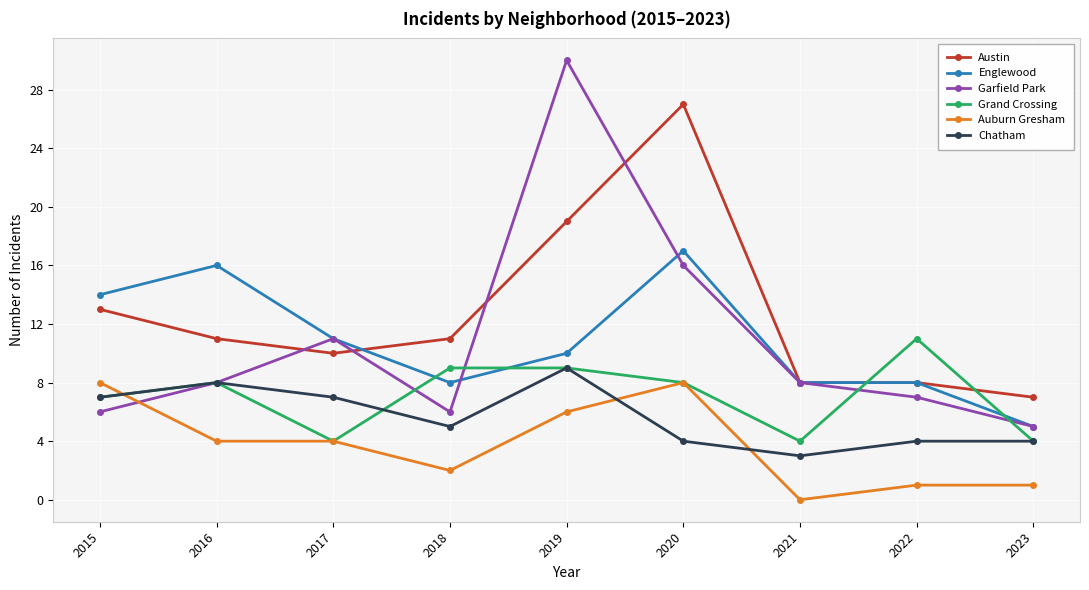

Read the Austin value at 2021.

8